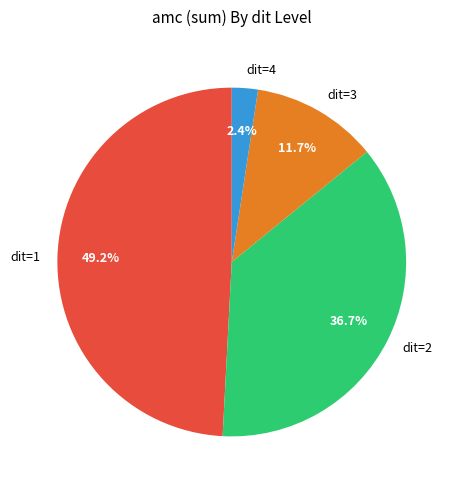

How many slices are in this pie chart?

4